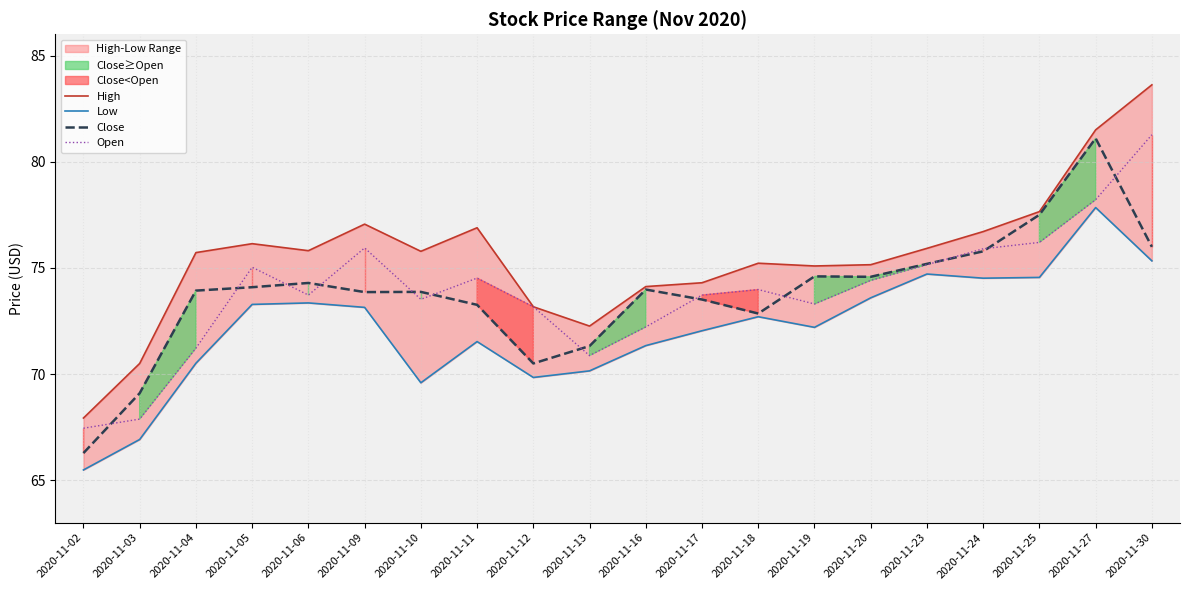

At which category does the chart reach its peak across all series?

2020-11-30